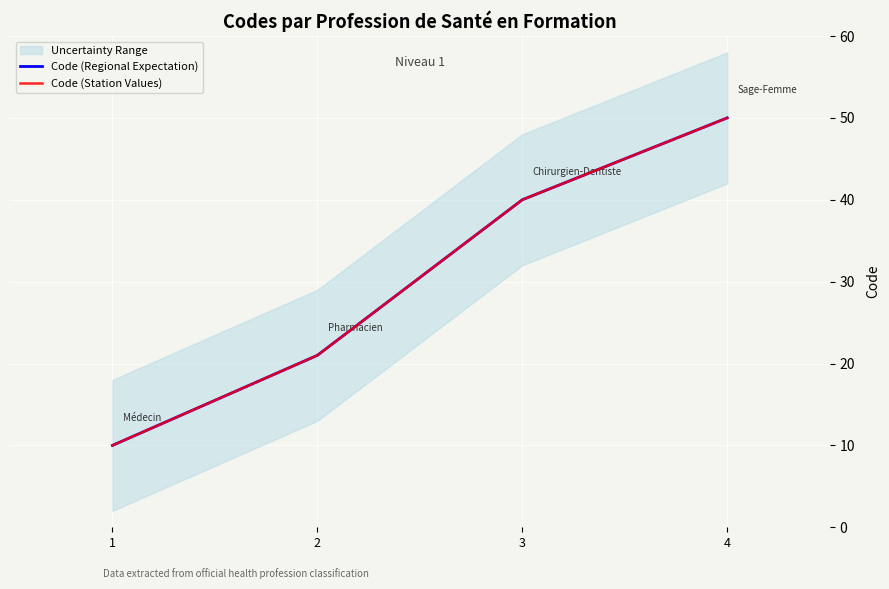

True or false: Code (Station Values) and Code (Regional Expectation) intersect in this chart.

False